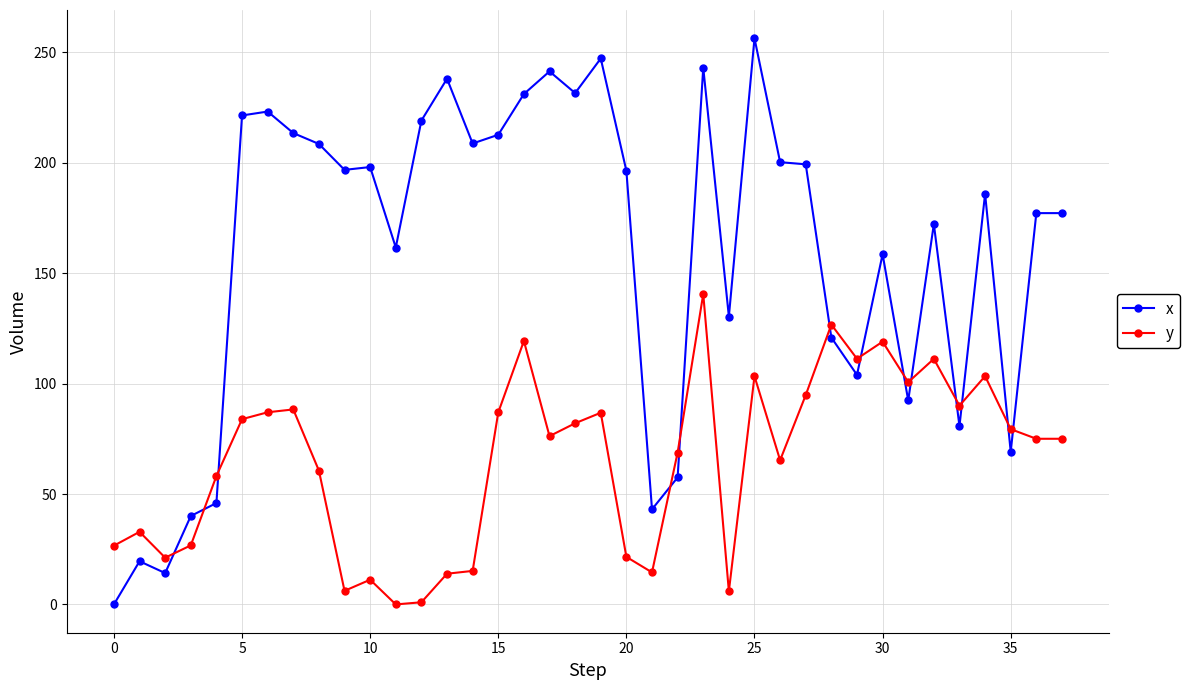

True or false: x has more than 1 interior local peaks.

True